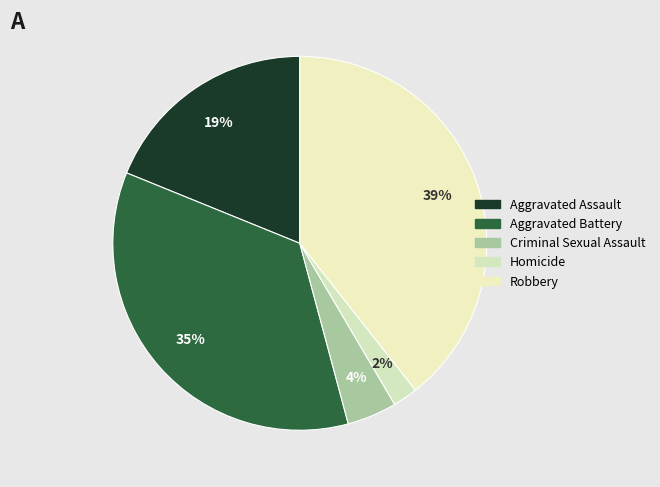

What is the smallest slice in the pie chart?

Homicide